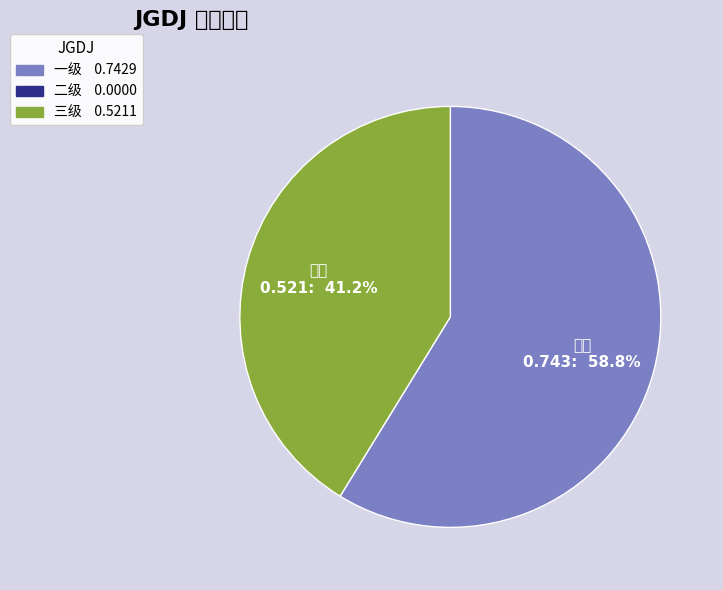

Which slice represents more than half of the pie?

一级